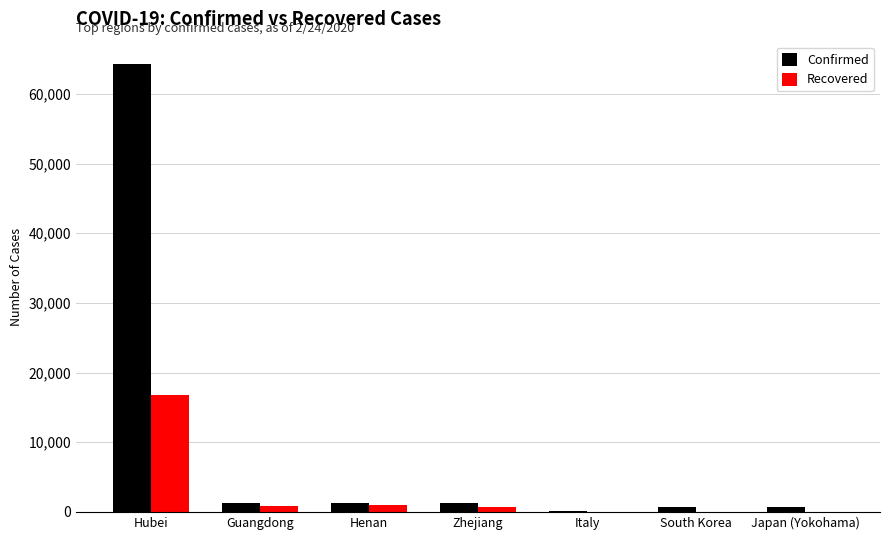

Is the value of Confirmed at Zhejiang greater than the value of Recovered at Hubei?

No